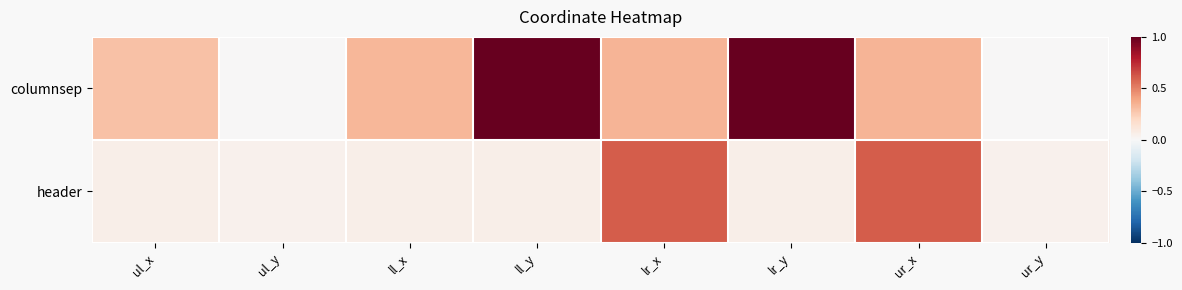

Between ul_x and ur_x, which series saw the biggest shift?

header